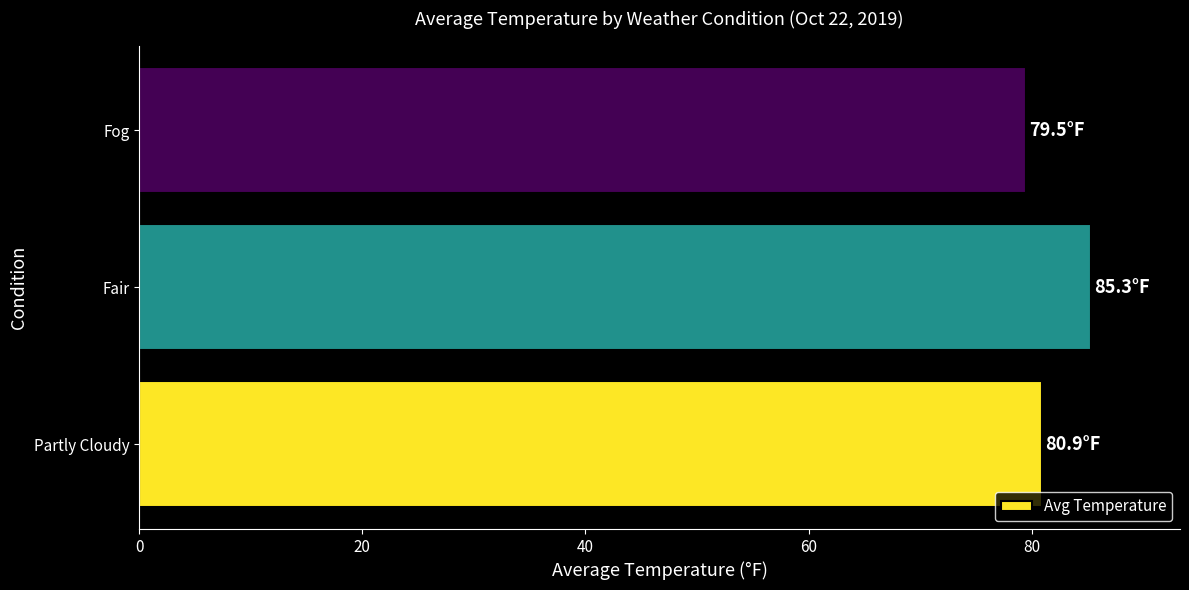

Is it true that the value at Fog is 119.7?

False